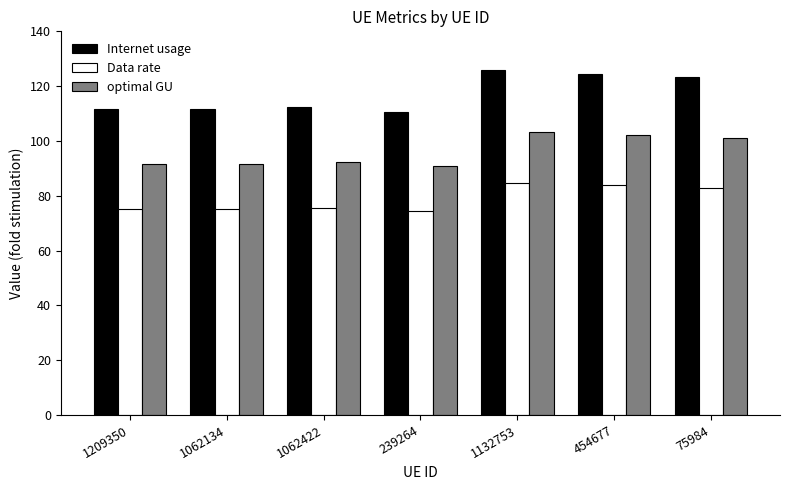

Is it true that Internet usage equals 79.0 at 454677?

False